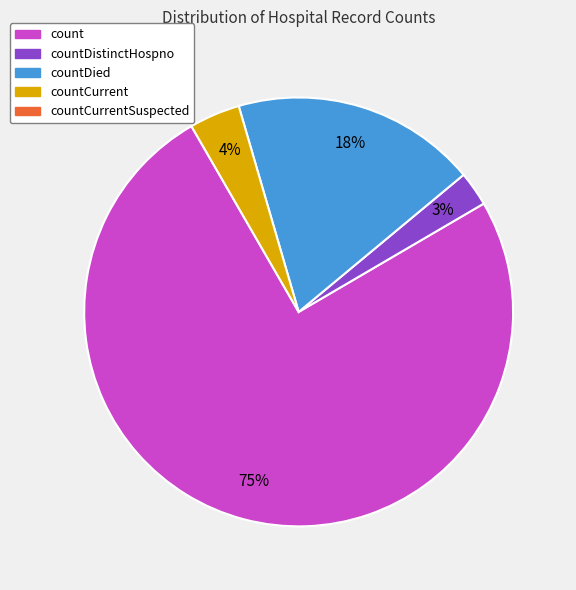

Is there any slice that represents more than half of the pie?

Yes